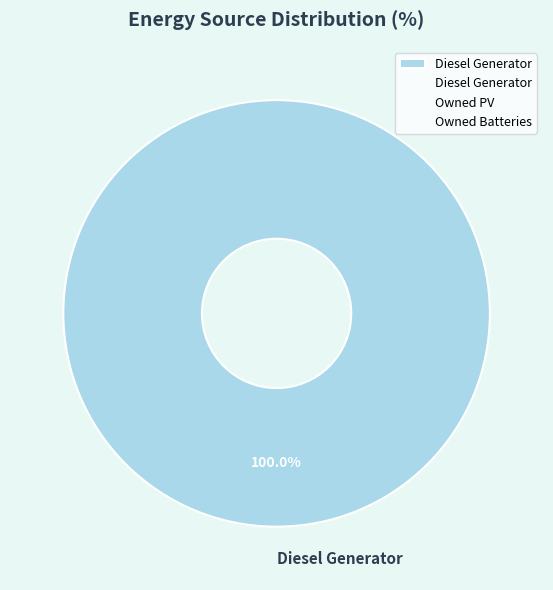

Does Diesel Generator account for over 50% of the chart?

Yes